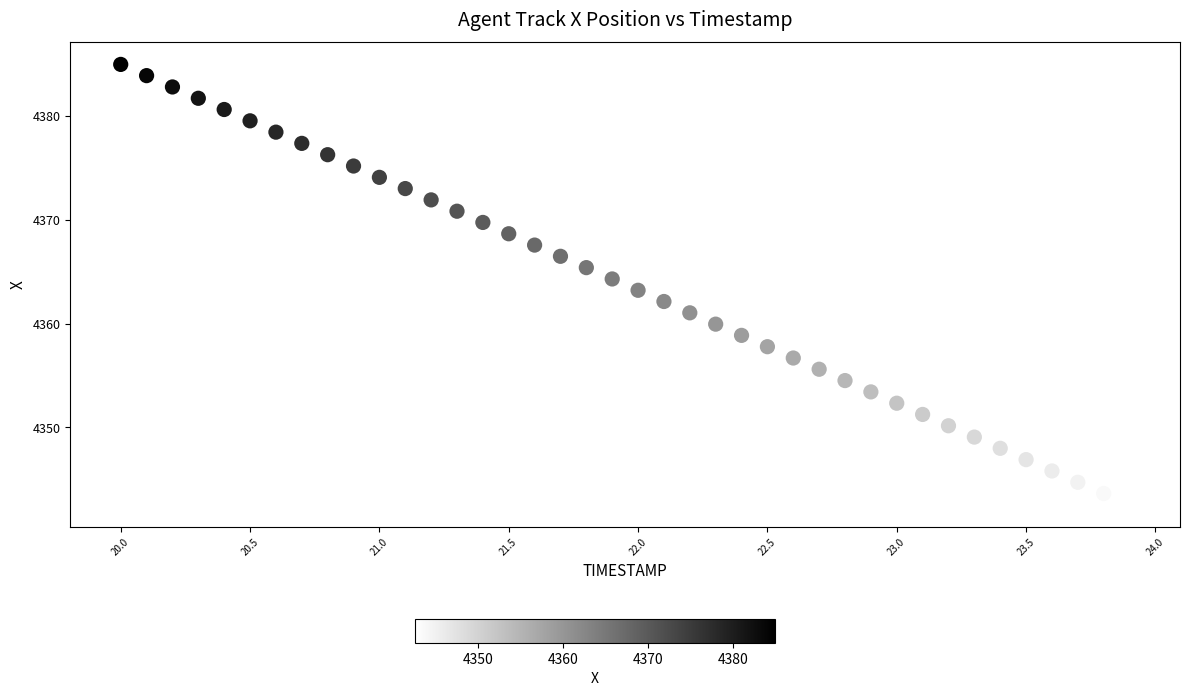

What is the range of X values (max minus min)?

3.9